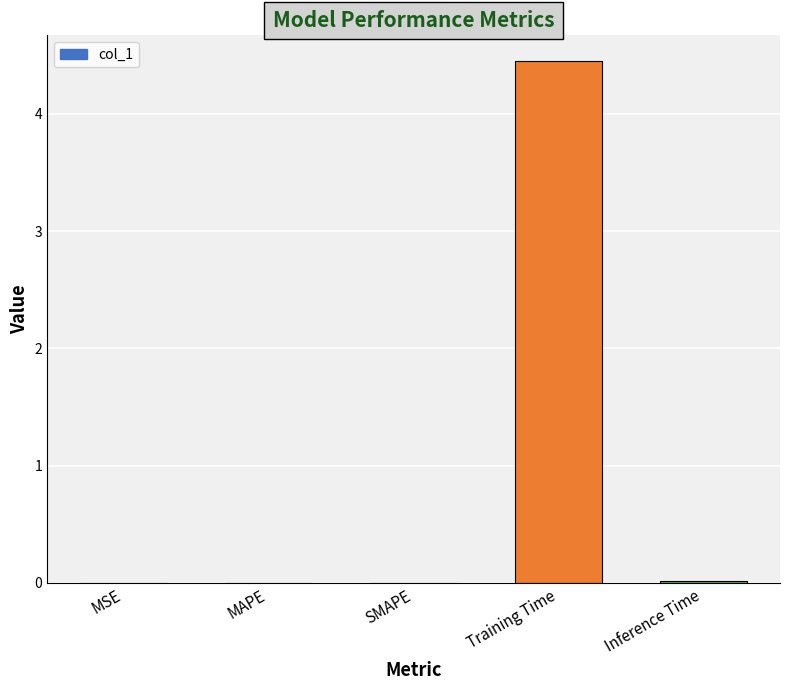

Between MSE and Training Time, which is larger?

Training Time